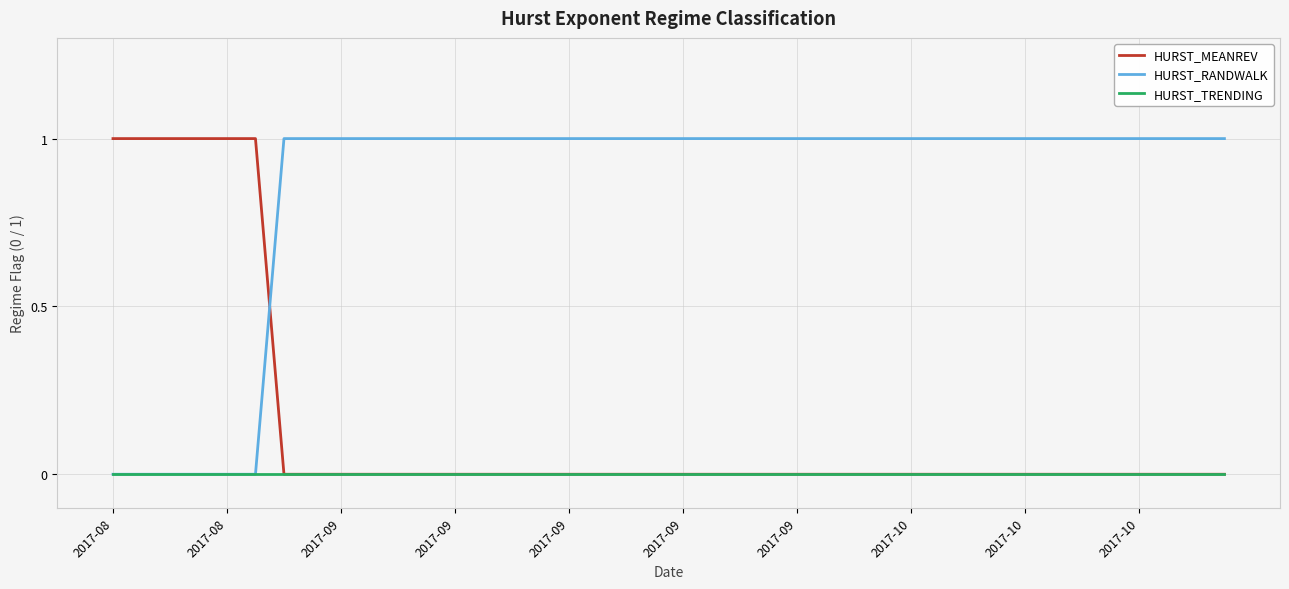

Rank the series by their average value, from lowest to highest.

HURST_TRENDING, HURST_MEANREV, HURST_RANDWALK